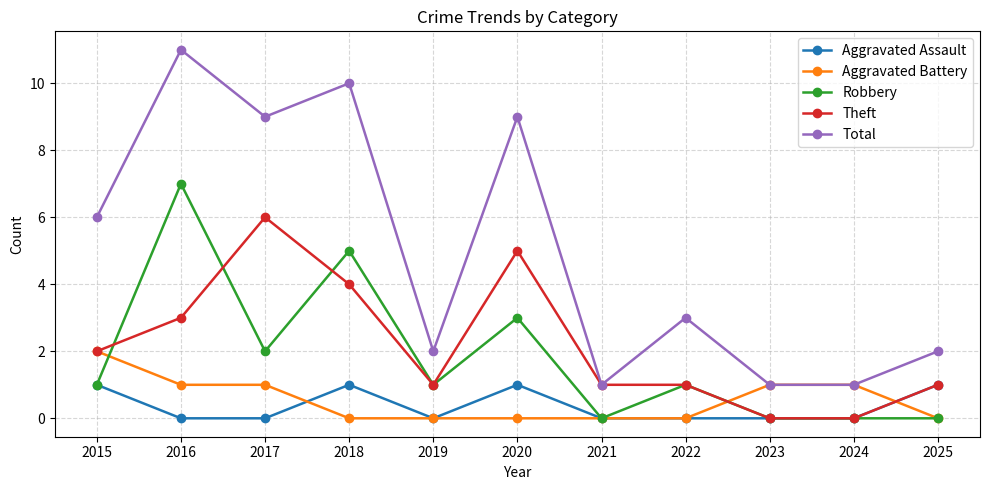

True or false: Aggravated Battery has a value of -1 at 2025.

False